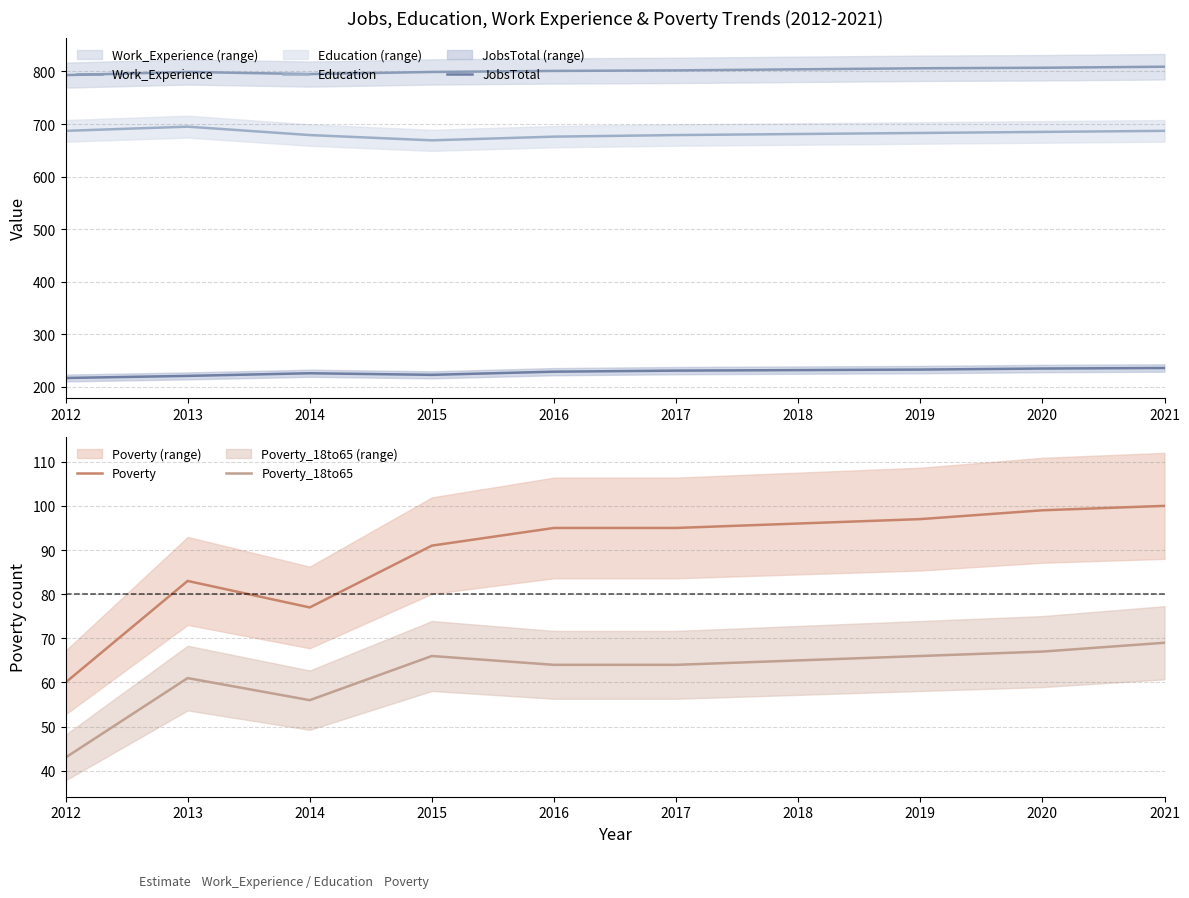

Which category has the lowest value in the Poverty_18to65 series?

2012